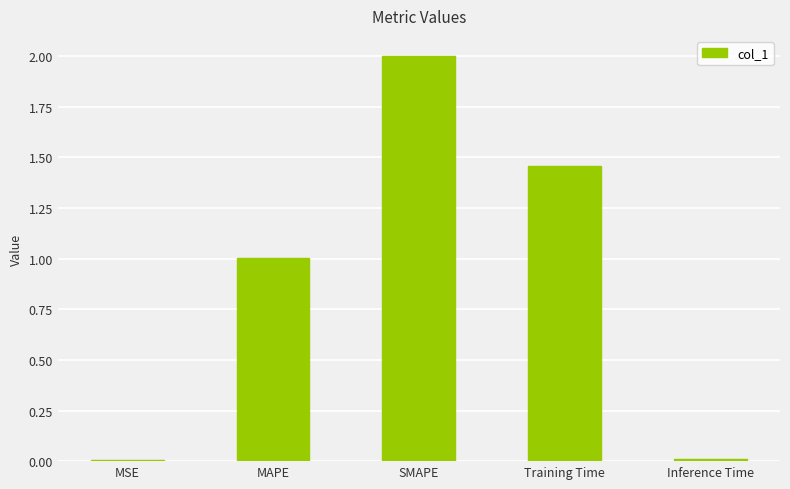

At which category does the chart reach its peak across all series?

SMAPE